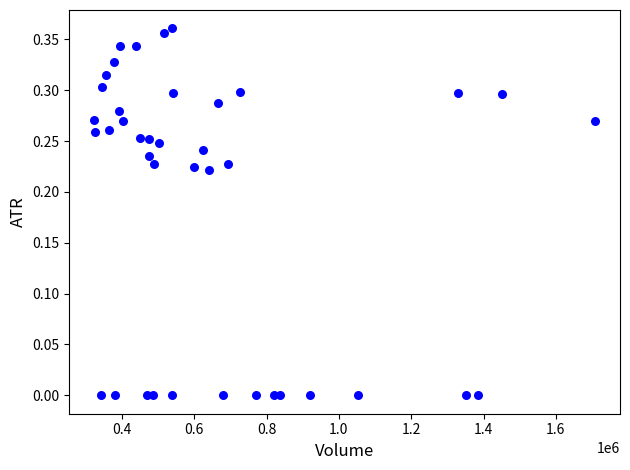

What is the range of X values (max minus min)?

1384700.0